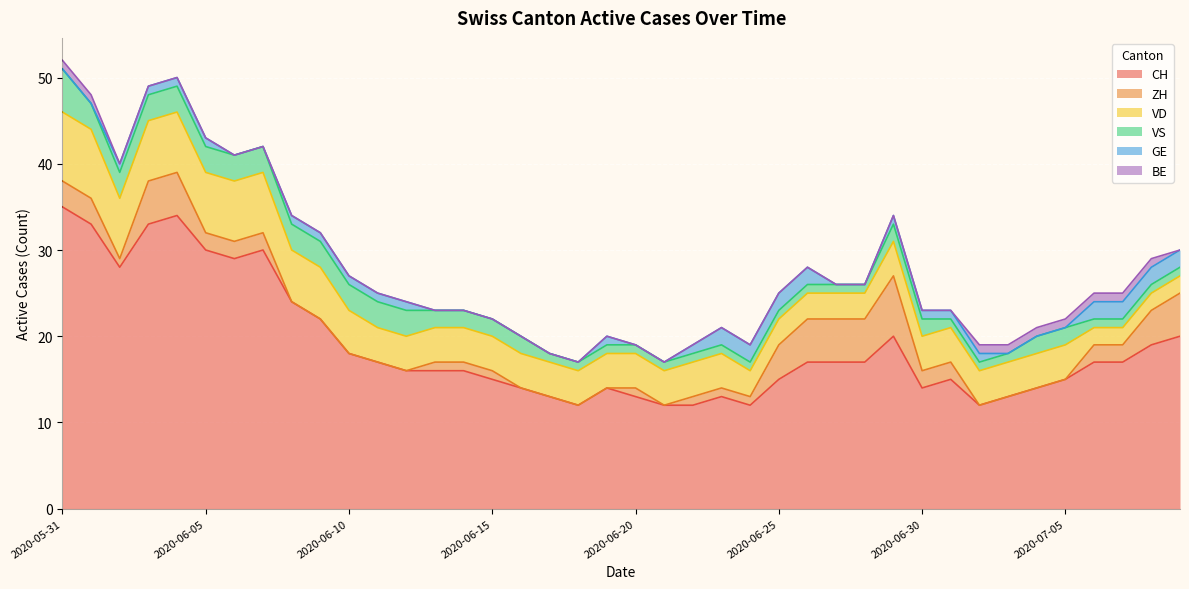

Reading right to left, extract all data points from this chart.

CH: 2020-07-09=20	2020-07-08=19	2020-07-07=17	2020-07-06=17	2020-07-05=15	2020-07-04=14	2020-07-03=13	2020-07-02=12	2020-07-01=15	2020-06-30=14	2020-06-29=20	2020-06-28=17	2020-06-27=17	2020-06-26=17	2020-06-25=15	2020-06-24=12	2020-06-23=13	2020-06-22=12	2020-06-21=12	2020-06-20=13	2020-06-19=14	2020-06-18=12	2020-06-17=13	2020-06-16=14	2020-06-15=15	2020-06-14=16	2020-06-13=16	2020-06-12=16	2020-06-11=17	2020-06-10=18	2020-06-09=22	2020-06-08=24	2020-06-07=30	2020-06-06=29	2020-06-05=30	2020-06-04=34	2020-06-03=33	2020-06-02=28	2020-06-01=33	2020-05-31=35
ZH: 2020-07-09=5	2020-07-08=4	2020-07-07=2	2020-07-06=2	2020-07-05=0	2020-07-04=0	2020-07-03=0	2020-07-02=0	2020-07-01=2	2020-06-30=2	2020-06-29=7	2020-06-28=5	2020-06-27=5	2020-06-26=5	2020-06-25=4	2020-06-24=1	2020-06-23=1	2020-06-22=1	2020-06-21=0	2020-06-20=1	2020-06-19=0	2020-06-18=0	2020-06-17=0	2020-06-16=0	2020-06-15=1	2020-06-14=1	2020-06-13=1	2020-06-12=0	2020-06-11=0	2020-06-10=0	2020-06-09=0	2020-06-08=0	2020-06-07=2	2020-06-06=2	2020-06-05=2	2020-06-04=5	2020-06-03=5	2020-06-02=1	2020-06-01=3	2020-05-31=3
VD: 2020-07-09=2	2020-07-08=2	2020-07-07=2	2020-07-06=2	2020-07-05=4	2020-07-04=4	2020-07-03=4	2020-07-02=4	2020-07-01=4	2020-06-30=4	2020-06-29=4	2020-06-28=3	2020-06-27=3	2020-06-26=3	2020-06-25=3	2020-06-24=3	2020-06-23=4	2020-06-22=4	2020-06-21=4	2020-06-20=4	2020-06-19=4	2020-06-18=4	2020-06-17=4	2020-06-16=4	2020-06-15=4	2020-06-14=4	2020-06-13=4	2020-06-12=4	2020-06-11=4	2020-06-10=5	2020-06-09=6	2020-06-08=6	2020-06-07=7	2020-06-06=7	2020-06-05=7	2020-06-04=7	2020-06-03=7	2020-06-02=7	2020-06-01=8	2020-05-31=8
VS: 2020-07-09=1	2020-07-08=1	2020-07-07=1	2020-07-06=1	2020-07-05=2	2020-07-04=2	2020-07-03=1	2020-07-02=1	2020-07-01=1	2020-06-30=2	2020-06-29=2	2020-06-28=1	2020-06-27=1	2020-06-26=1	2020-06-25=1	2020-06-24=1	2020-06-23=1	2020-06-22=1	2020-06-21=1	2020-06-20=1	2020-06-19=1	2020-06-18=1	2020-06-17=1	2020-06-16=2	2020-06-15=2	2020-06-14=2	2020-06-13=2	2020-06-12=3	2020-06-11=3	2020-06-10=3	2020-06-09=3	2020-06-08=3	2020-06-07=3	2020-06-06=3	2020-06-05=3	2020-06-04=3	2020-06-03=3	2020-06-02=3	2020-06-01=3	2020-05-31=5
GE: 2020-07-09=2	2020-07-08=2	2020-07-07=2	2020-07-06=2	2020-07-05=0	2020-07-04=0	2020-07-03=0	2020-07-02=1	2020-07-01=1	2020-06-30=1	2020-06-29=1	2020-06-28=0	2020-06-27=0	2020-06-26=2	2020-06-25=2	2020-06-24=2	2020-06-23=2	2020-06-22=1	2020-06-21=0	2020-06-20=0	2020-06-19=1	2020-06-18=0	2020-06-17=0	2020-06-16=0	2020-06-15=0	2020-06-14=0	2020-06-13=0	2020-06-12=1	2020-06-11=1	2020-06-10=1	2020-06-09=1	2020-06-08=1	2020-06-07=0	2020-06-06=0	2020-06-05=1	2020-06-04=1	2020-06-03=1	2020-06-02=1	2020-06-01=0	2020-05-31=0
BE: 2020-07-09=0	2020-07-08=1	2020-07-07=1	2020-07-06=1	2020-07-05=1	2020-07-04=1	2020-07-03=1	2020-07-02=1	2020-07-01=0	2020-06-30=0	2020-06-29=0	2020-06-28=0	2020-06-27=0	2020-06-26=0	2020-06-25=0	2020-06-24=0	2020-06-23=0	2020-06-22=0	2020-06-21=0	2020-06-20=0	2020-06-19=0	2020-06-18=0	2020-06-17=0	2020-06-16=0	2020-06-15=0	2020-06-14=0	2020-06-13=0	2020-06-12=0	2020-06-11=0	2020-06-10=0	2020-06-09=0	2020-06-08=0	2020-06-07=0	2020-06-06=0	2020-06-05=0	2020-06-04=0	2020-06-03=0	2020-06-02=0	2020-06-01=1	2020-05-31=1